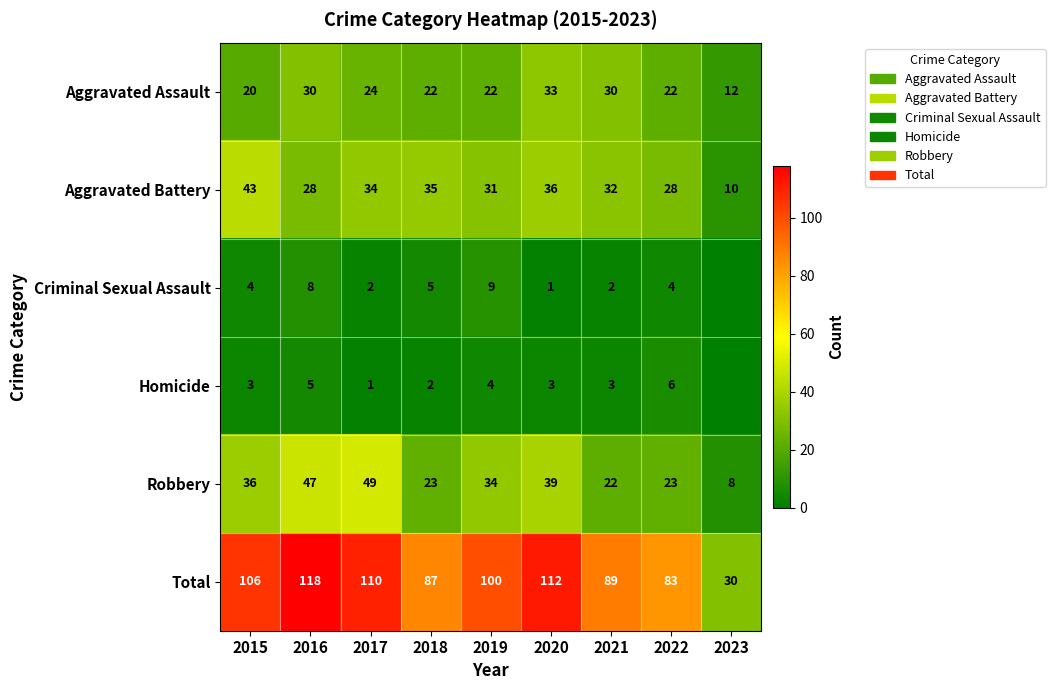

Is the value of Aggravated Assault at 2022 greater than the value of Criminal Sexual Assault at 2021?

Yes